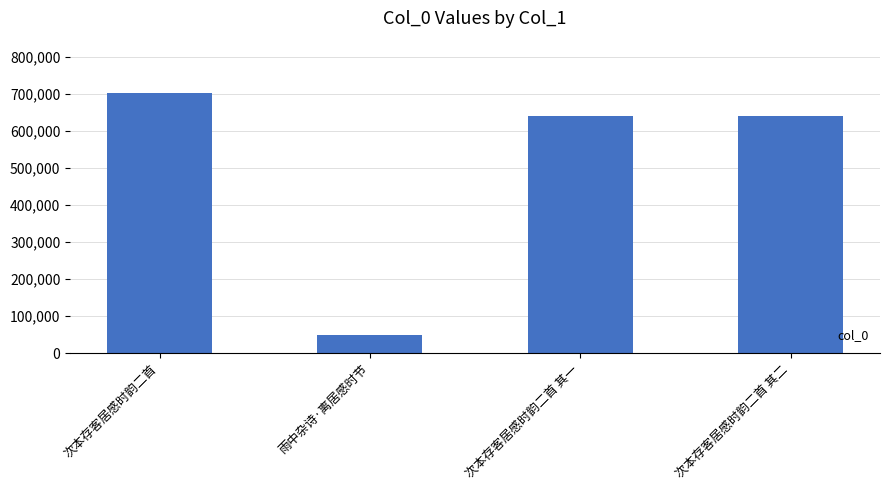

How many bars are there in total?

4